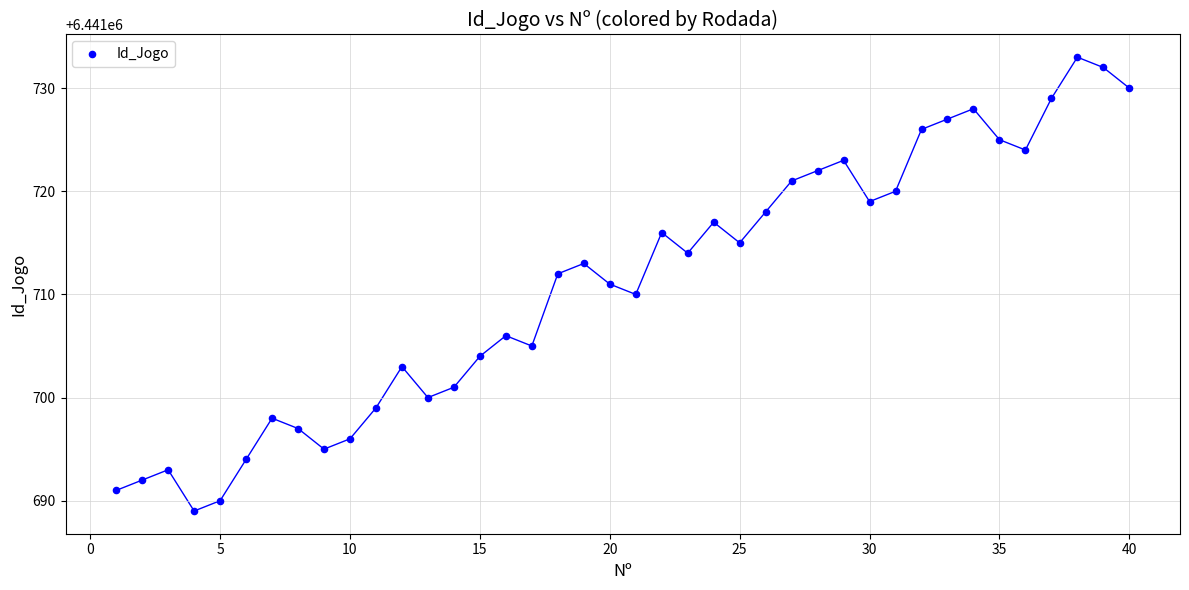

What is the range of X values (max minus min)?

39